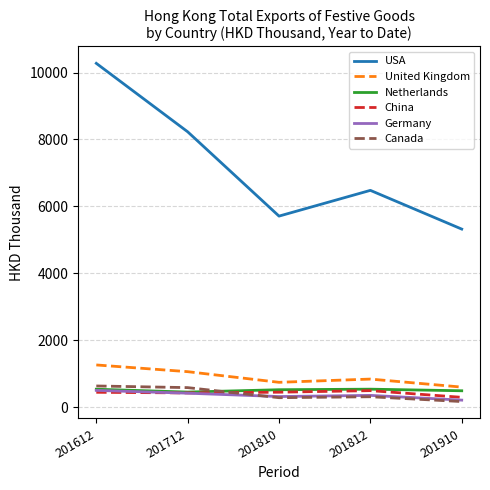

At which category is the sum across all series the highest?

201612